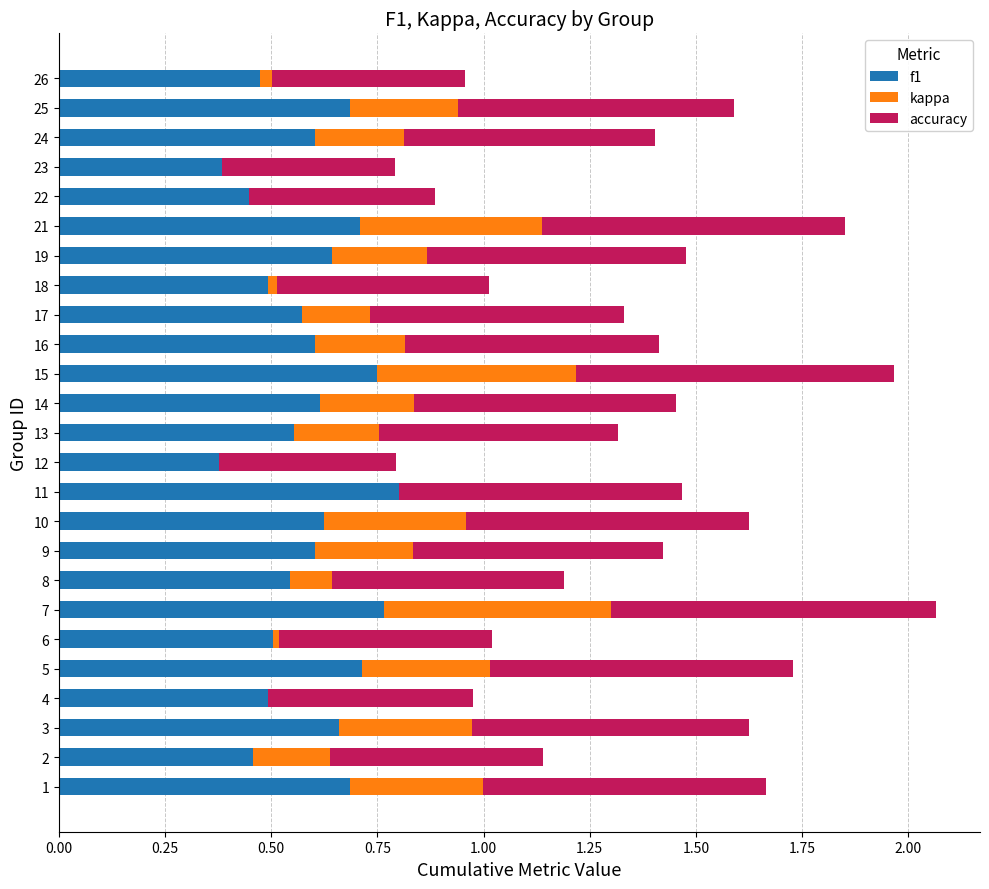

What is the total value across all series at 25?

1.6